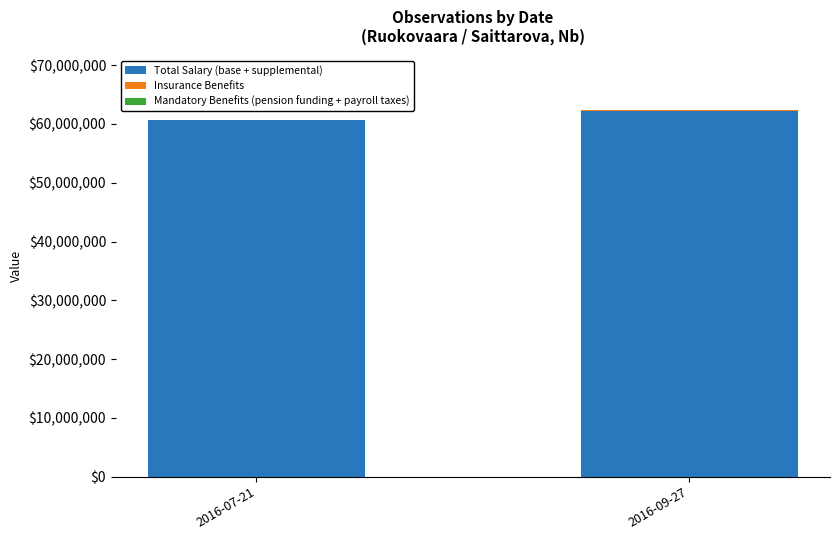

Which category has the highest value in the Total Salary (base + supplemental) series?

2016-09-27